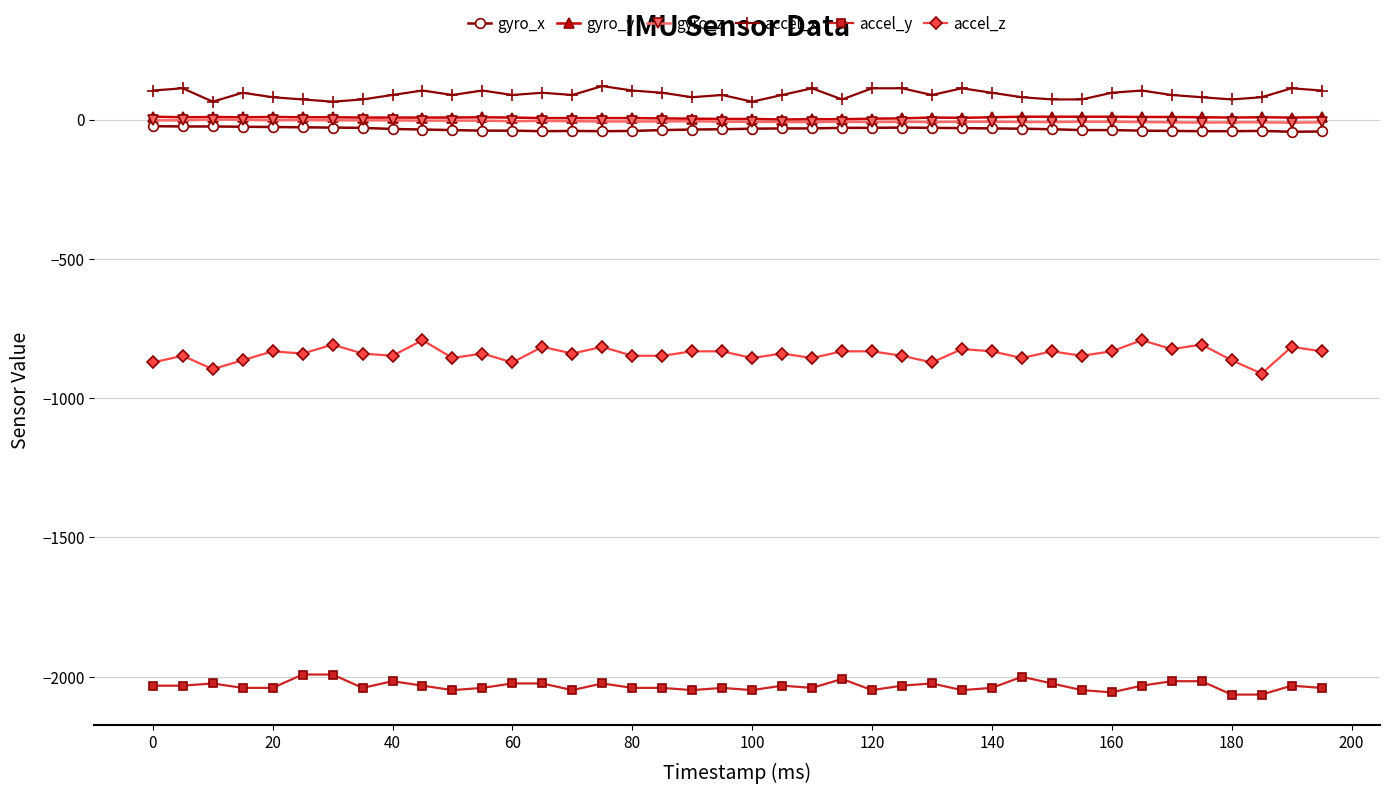

How many lines are shown in the chart?

6